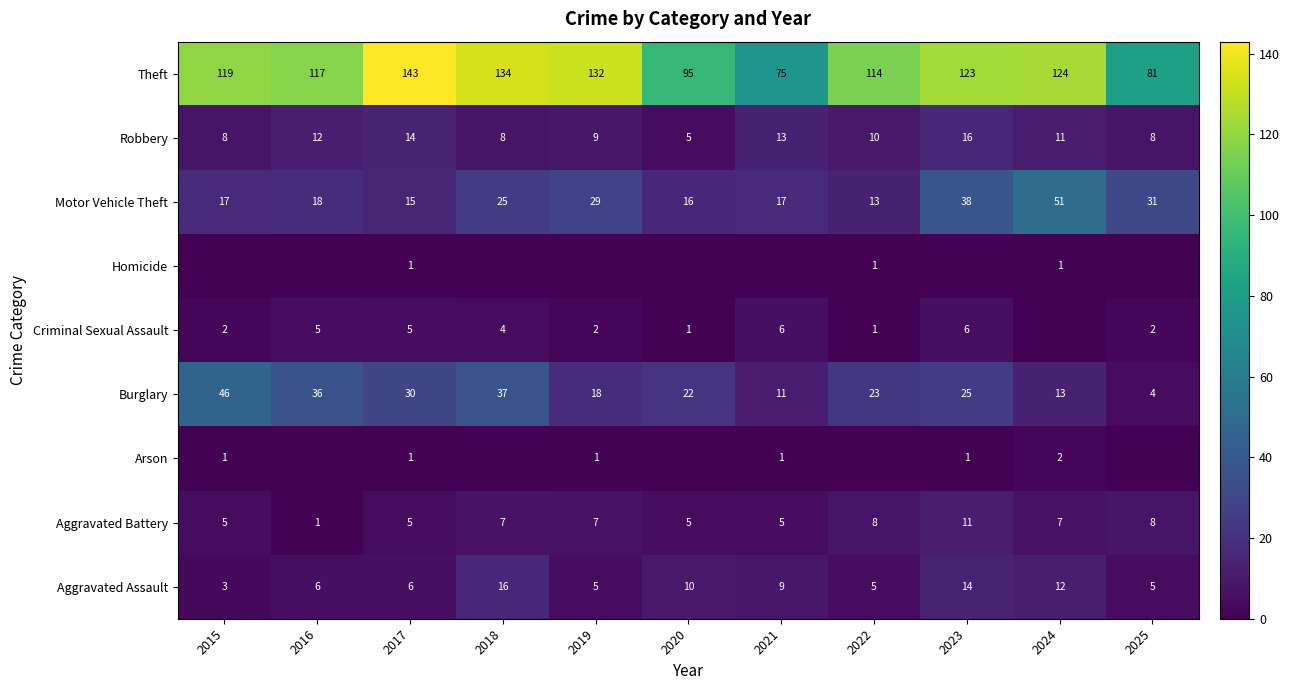

What is the difference between the Criminal Sexual Assault values at 2018 and 2015?

2